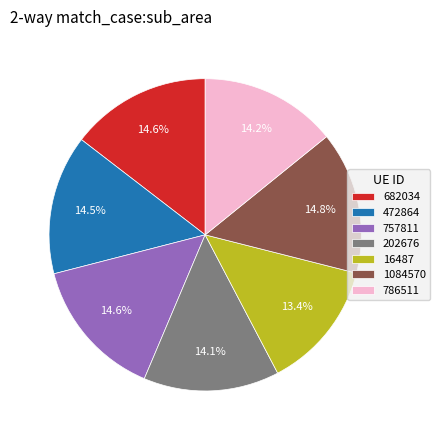

How many slices are in this pie chart?

7